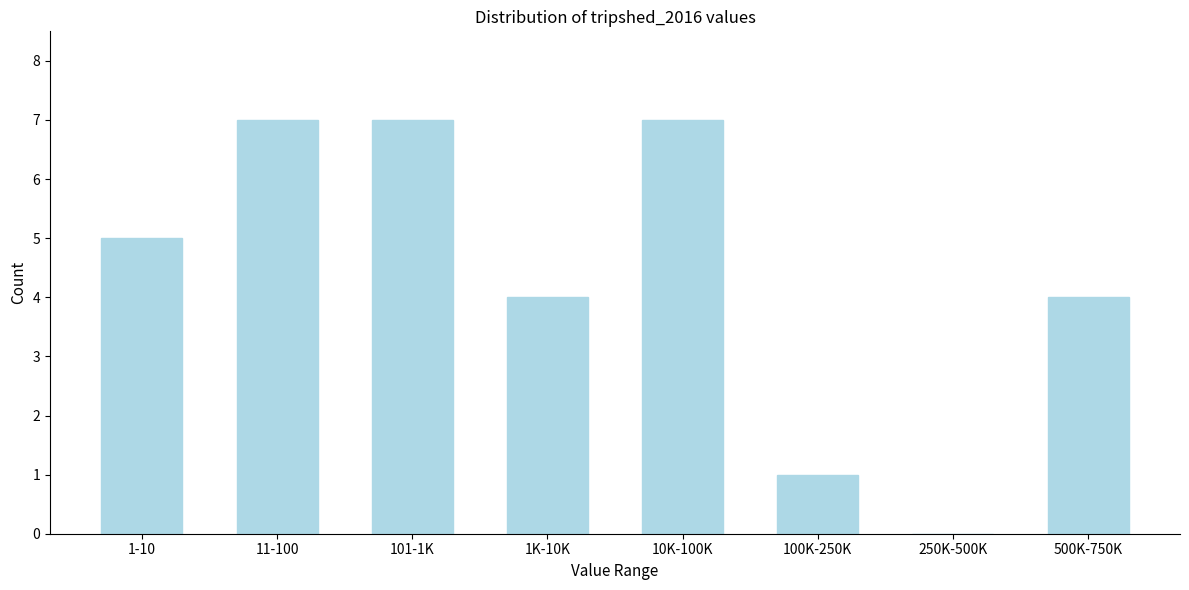

Reading right to left, extract all data points from this chart.

500K-750K=4	250K-500K=0	100K-250K=1	10K-100K=7	1K-10K=4	101-1K=7	11-100=7	1-10=5